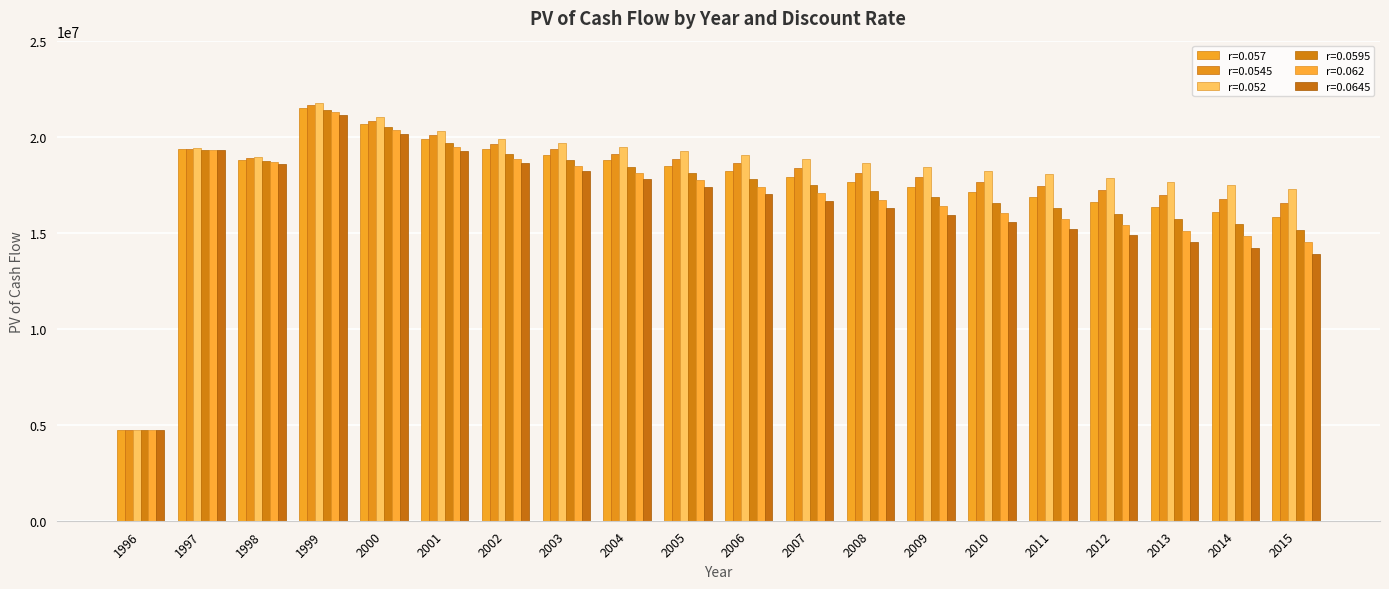

Which series has the widest spread of values?

r=0.052